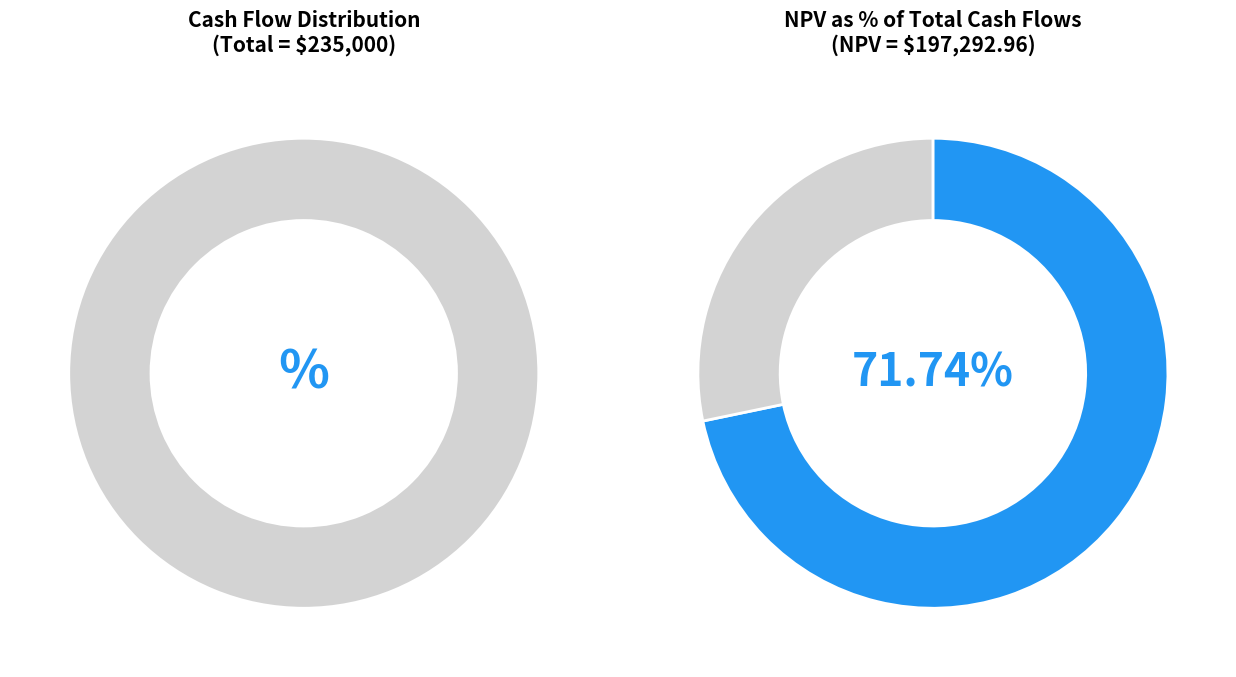

Does any single category account for the majority?

No